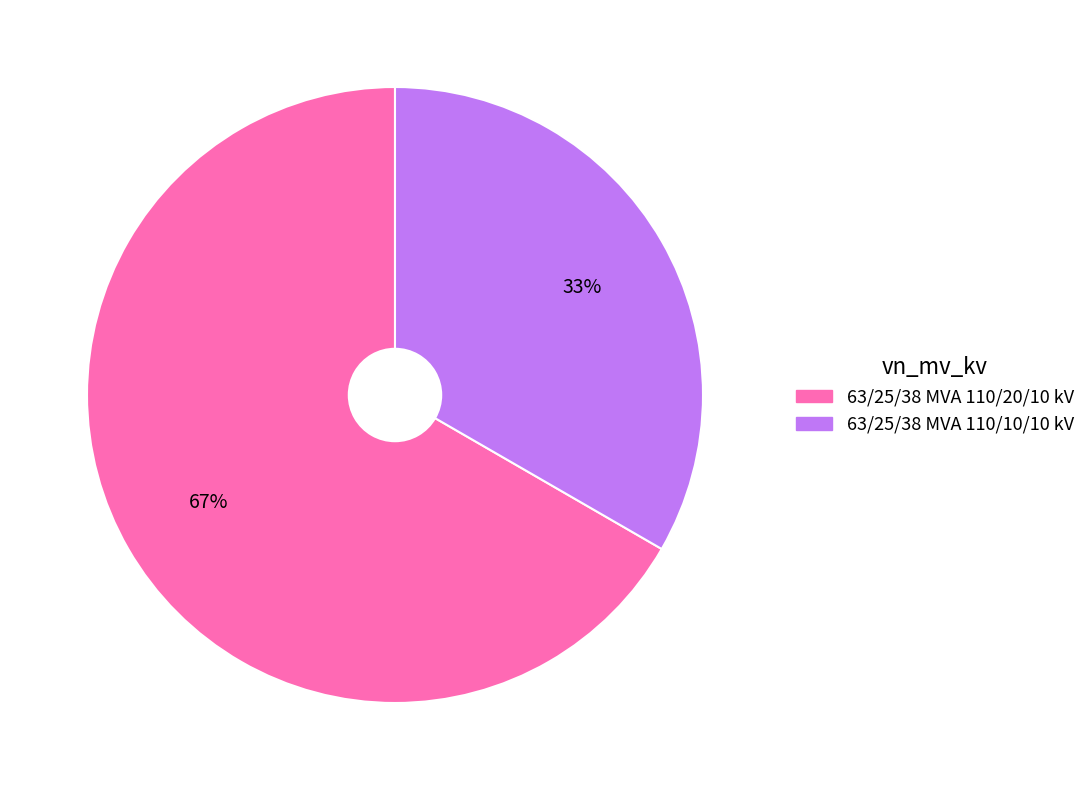

Is there a majority slice in this chart?

Yes